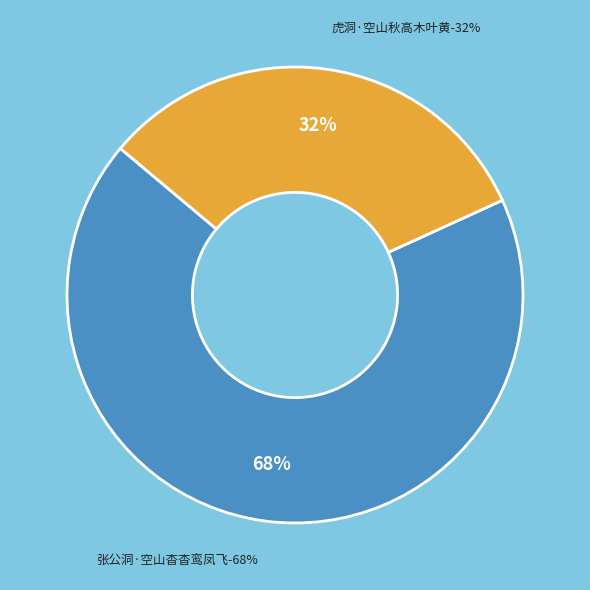

To the nearest percent, what percentage of the pie is 虎洞·空山秋高木叶黄?

32%